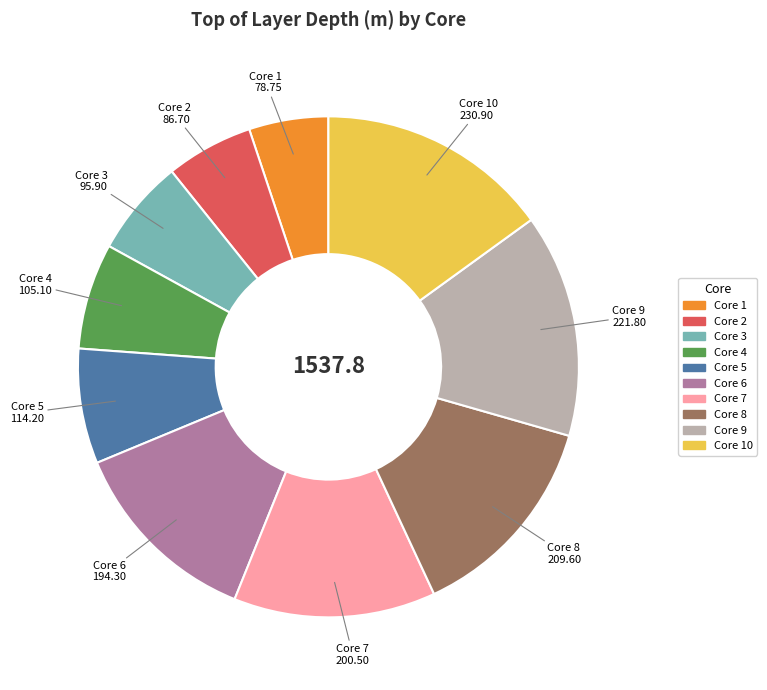

Does any single category account for the majority?

No